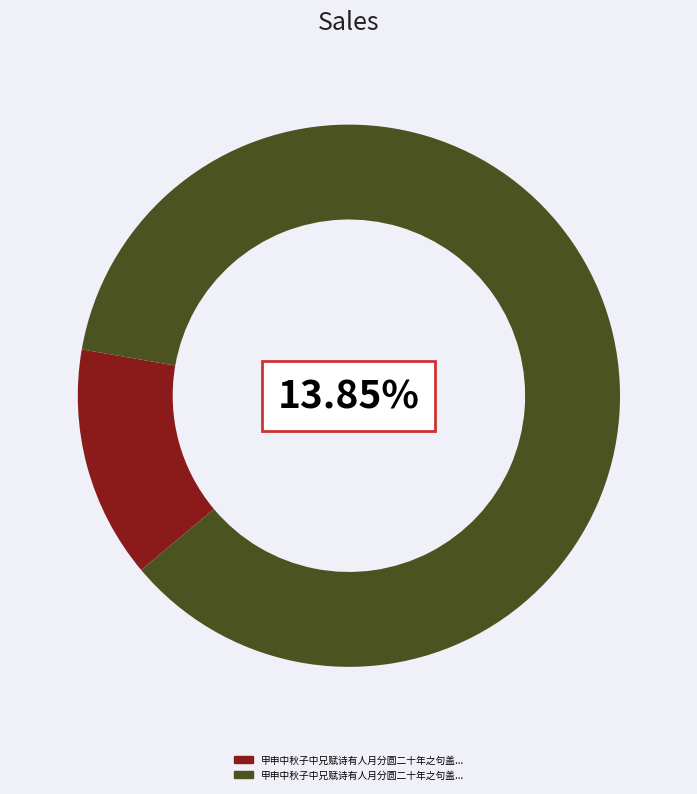

What is the smallest slice in the pie chart?

甲申中秋子中兄赋诗有人月分圆二十年之句盖